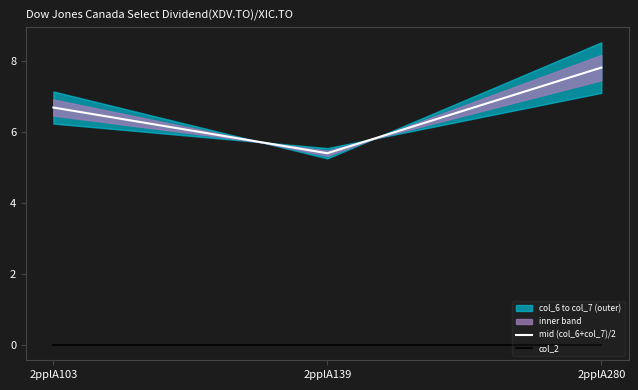

The mid (col_6+col_7)/2 series shows 1.5 at 2pplA103. True or false?

False